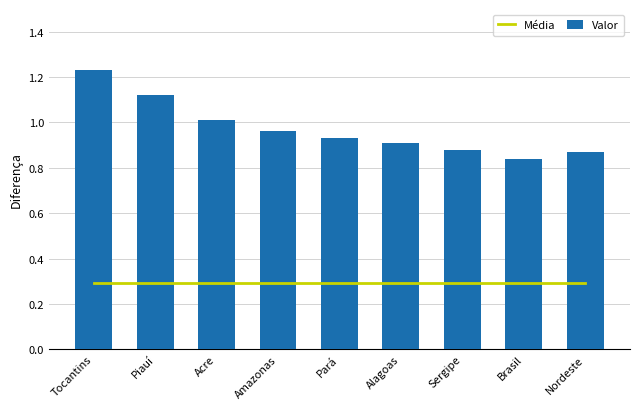

The value of Valor at Sergipe is 1.5. True or false?

False